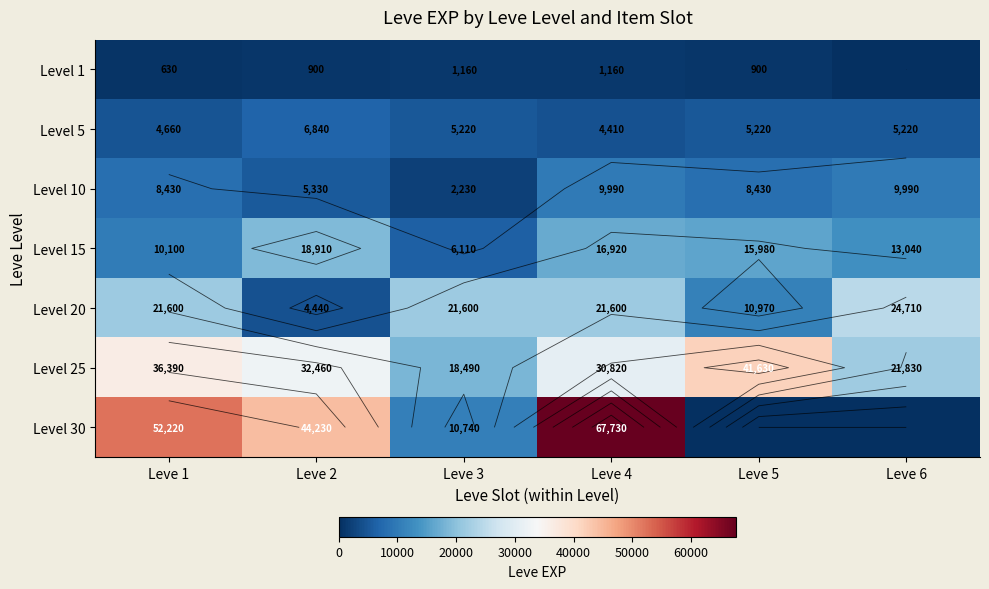

Where does the Level 30 series first go above 44230?

Leve 1